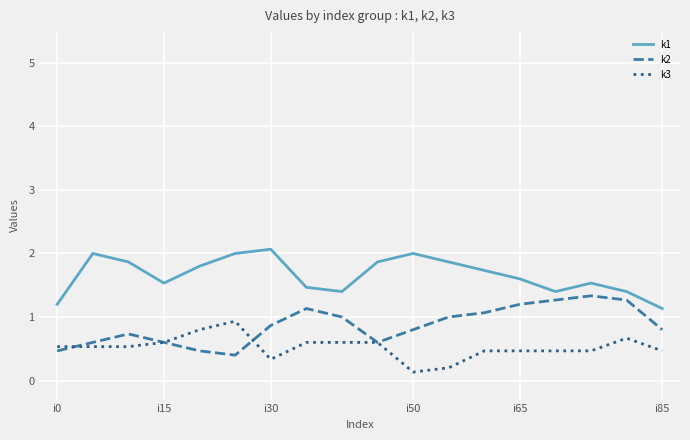

What is the highest value of the k1 series?

2.1